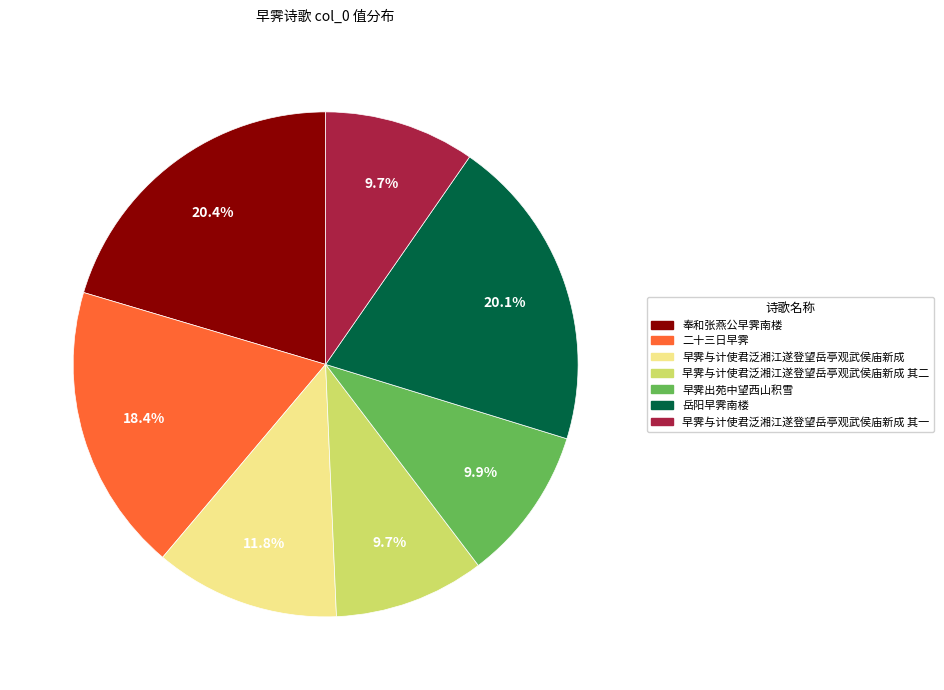

To the nearest percent, what is the average slice percentage?

14%